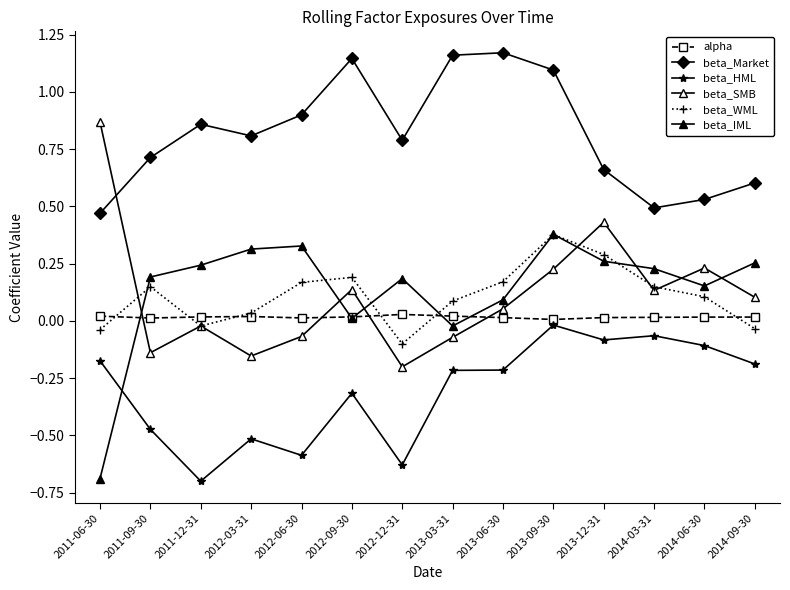

What is the total value across all series at 2012-03-31?

0.5